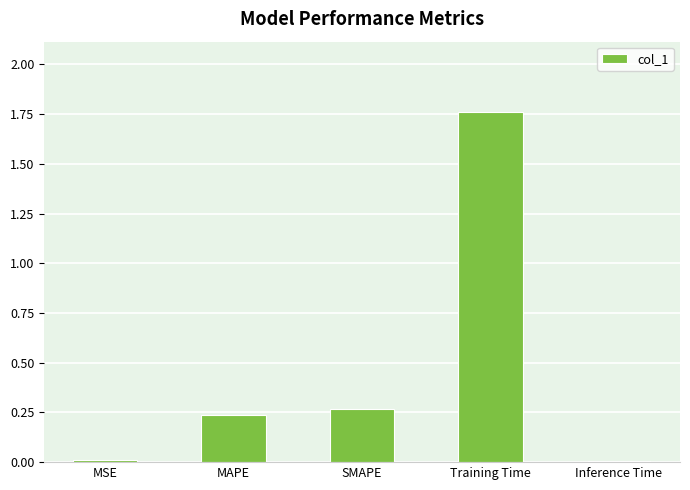

What is the sum of all values?

2.3